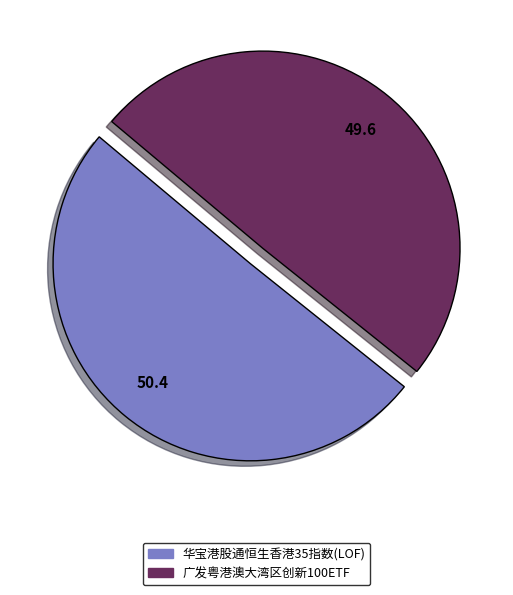

Is 华宝港股通恒生香港35指数(LOF) the majority of the pie?

Yes